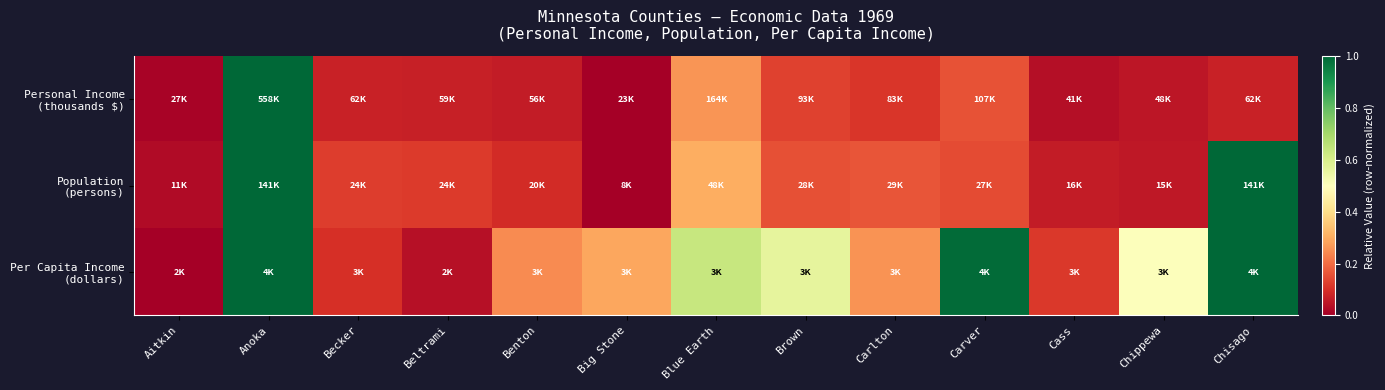

How many categories are shown in the chart?

13